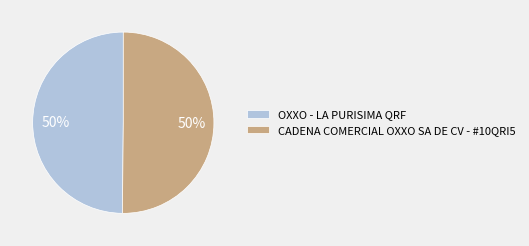

Do OXXO - LA PURISIMA QRF and CADENA COMERCIAL OXXO SA DE CV - #10QRI5 together represent more than half of the pie?

Yes